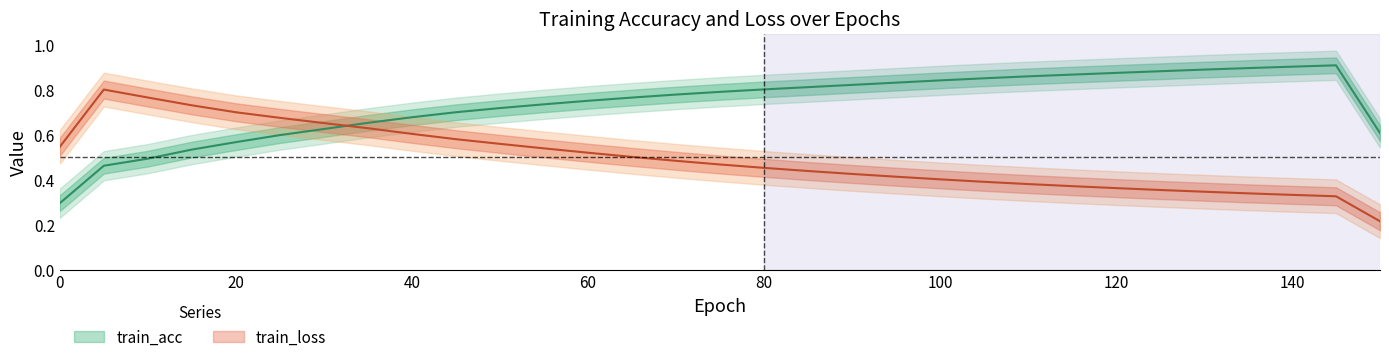

Does the chart have visible grid lines?

No